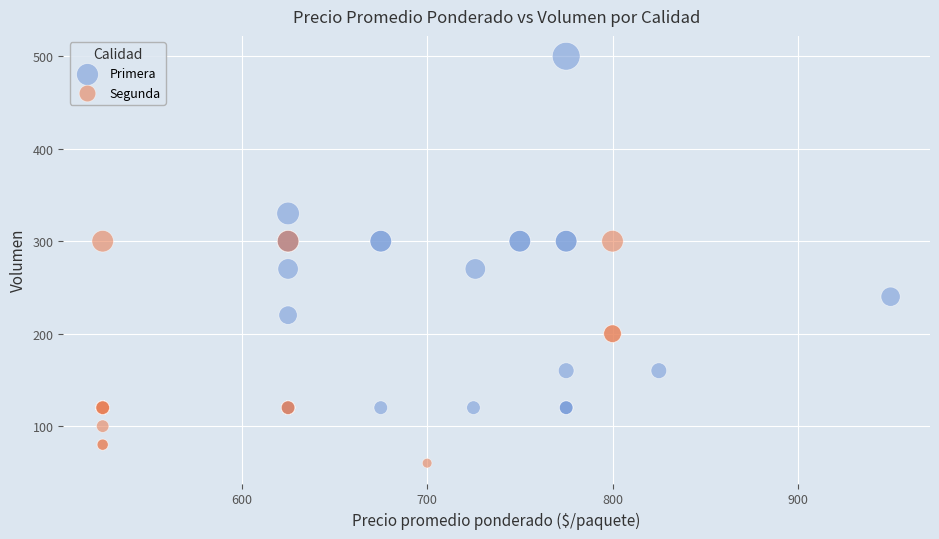

Which series contains the lowest Y value?

Segunda